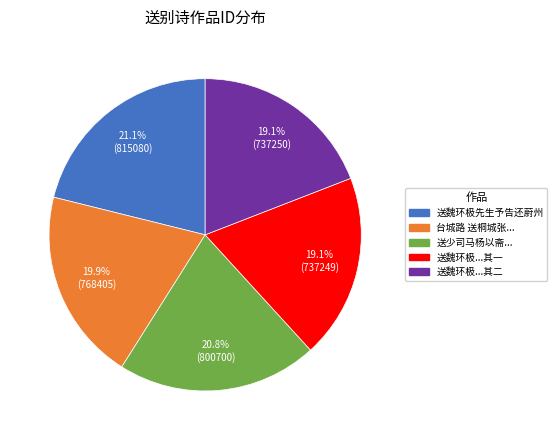

Is there any slice that represents more than half of the pie?

No